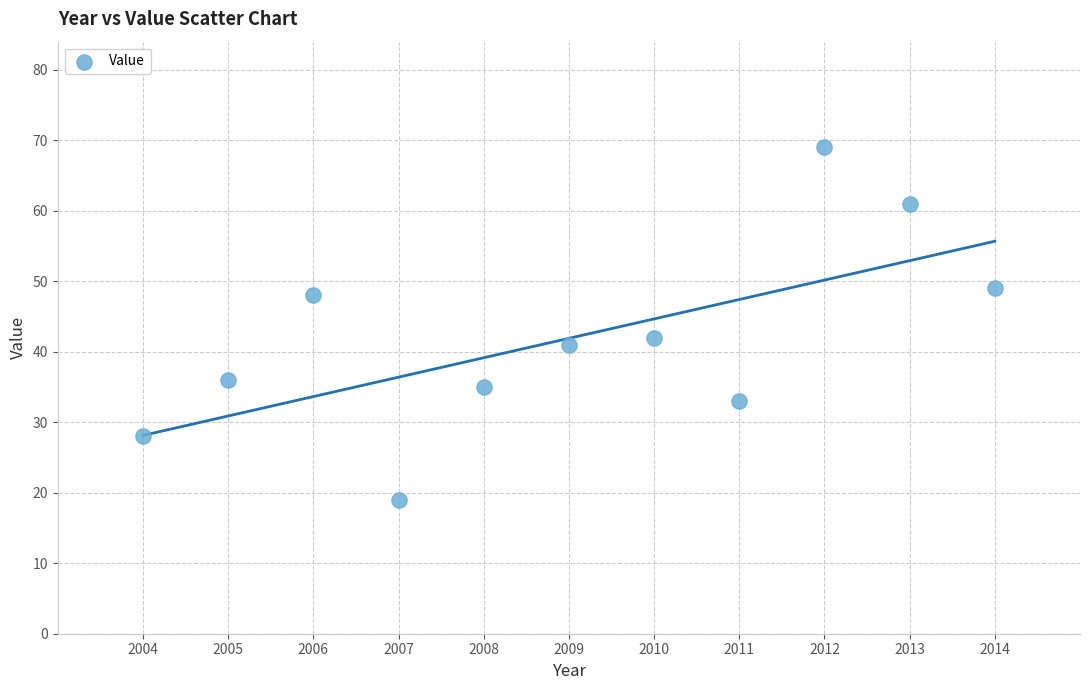

What Y value in the scatter plot is closest to 44?

42